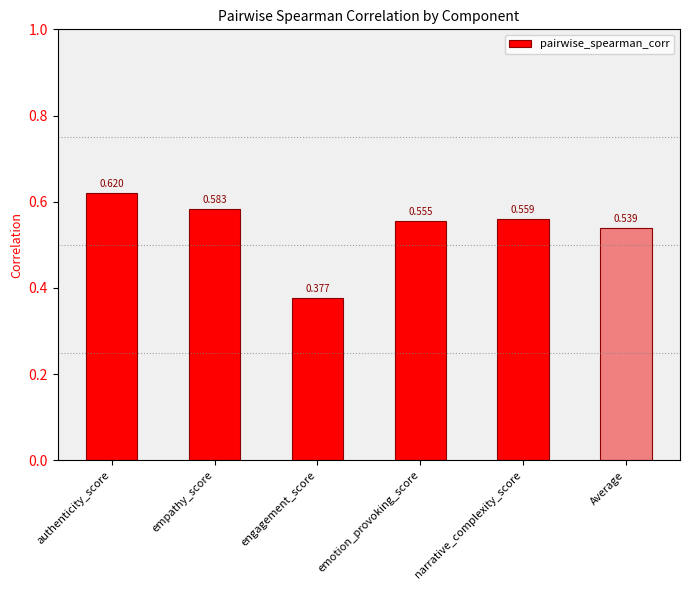

Is it true that the value at emotion_provoking_score is 0.2?

False